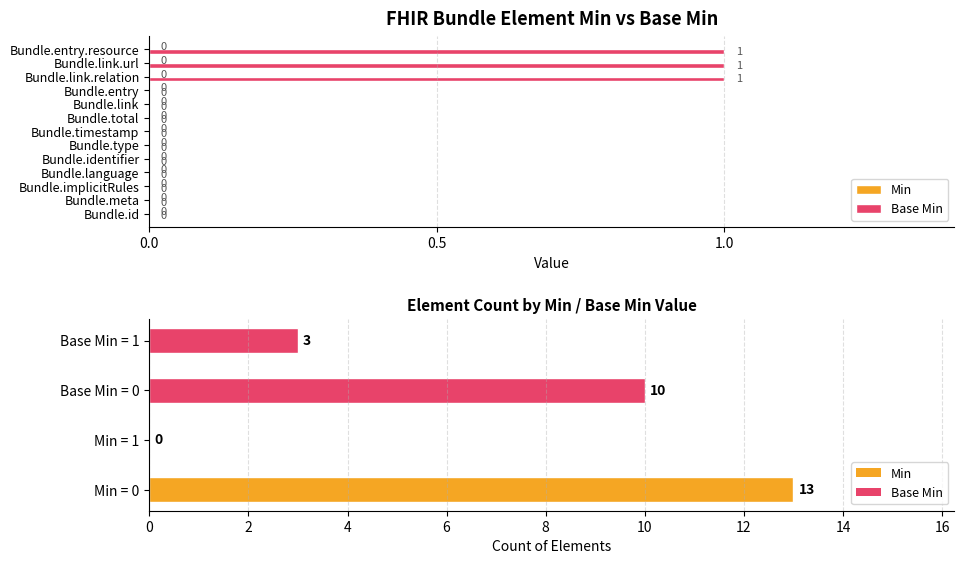

Is it true that Base Min equals 1.0 at 11?

True